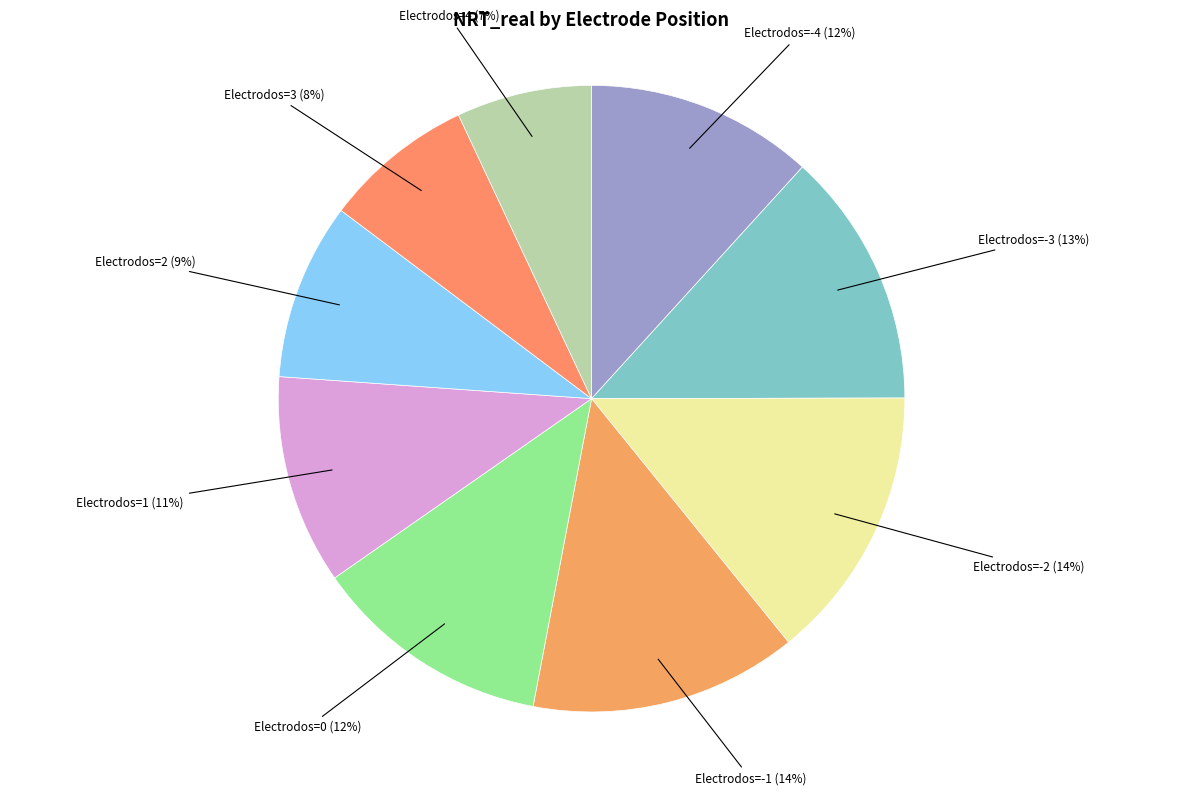

Count the number of slices in the pie.

9